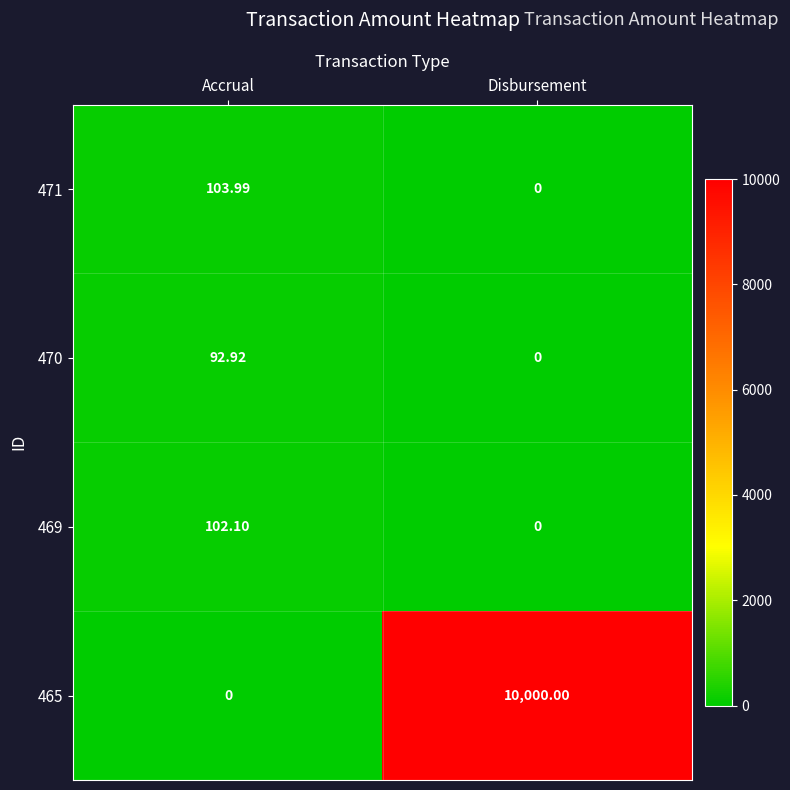

At which label does 471 first exceed 103?

Accrual